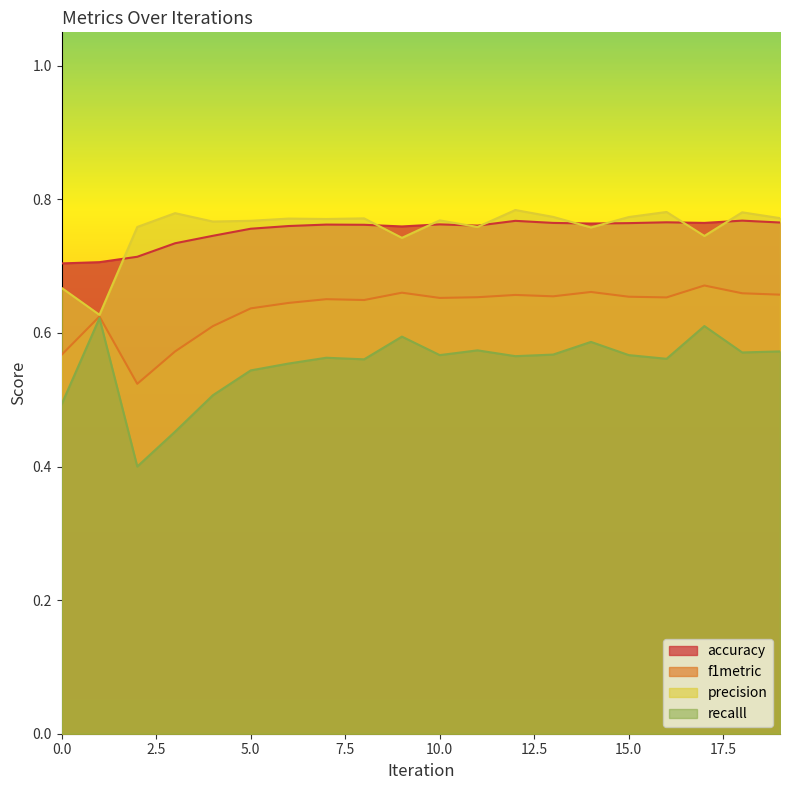

What are all the series names shown in the legend?

accuracy, f1metric, precision, recalll